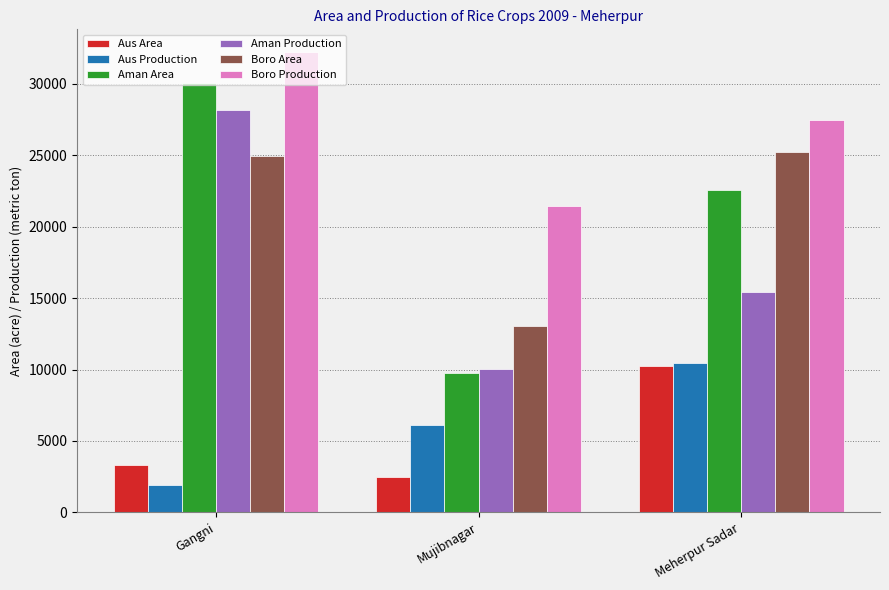

What is the average value of the Aus Production series?

6154.0